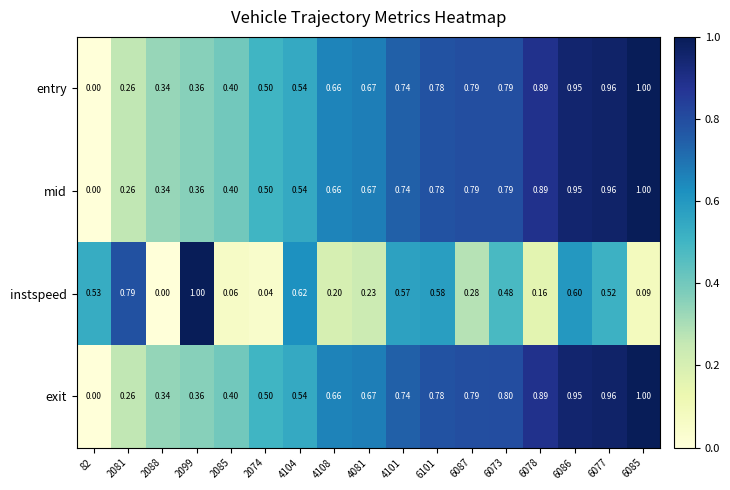

Is the value of entry at 6087 greater than the value of instspeed at 82?

Yes